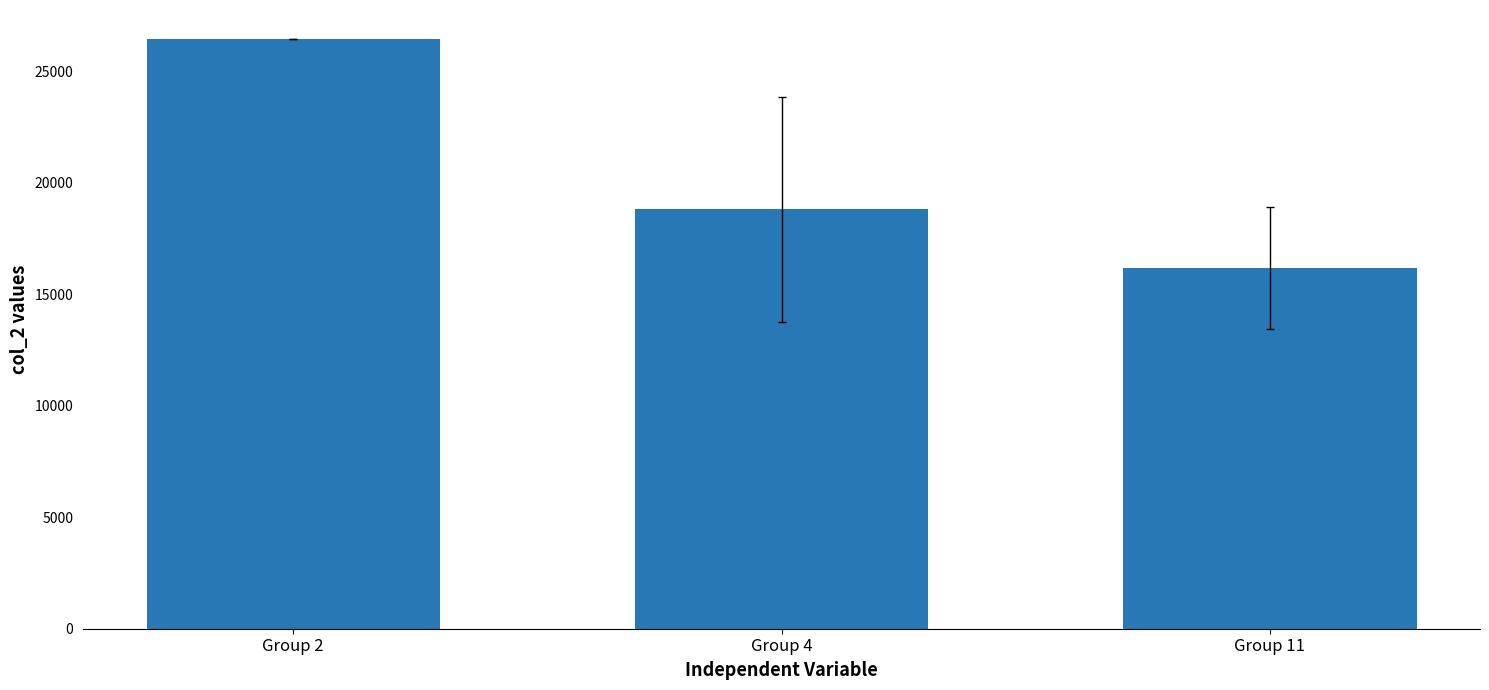

How many bars are there in total?

3